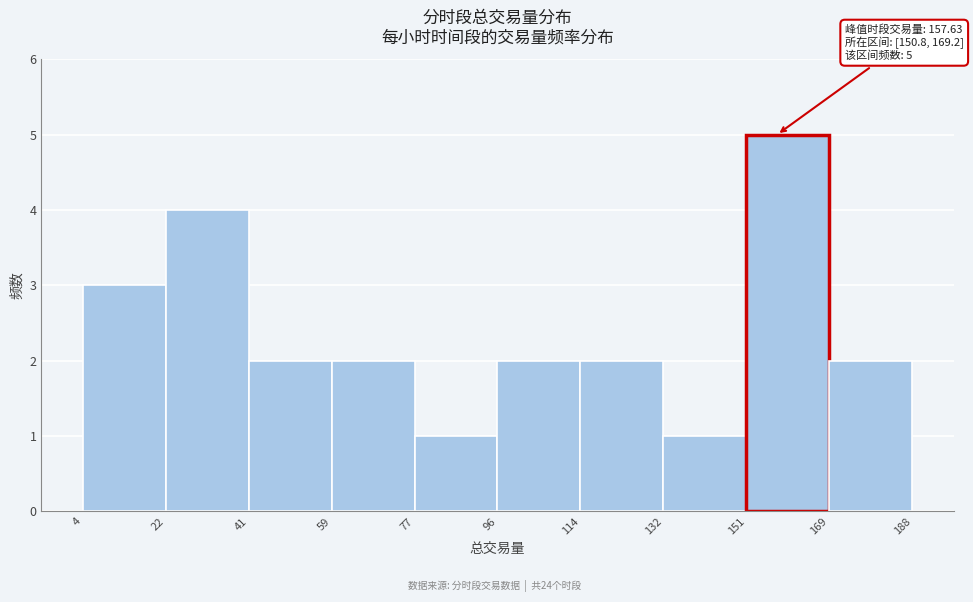

Which range on the x-axis has the tallest bar?

151 to 169